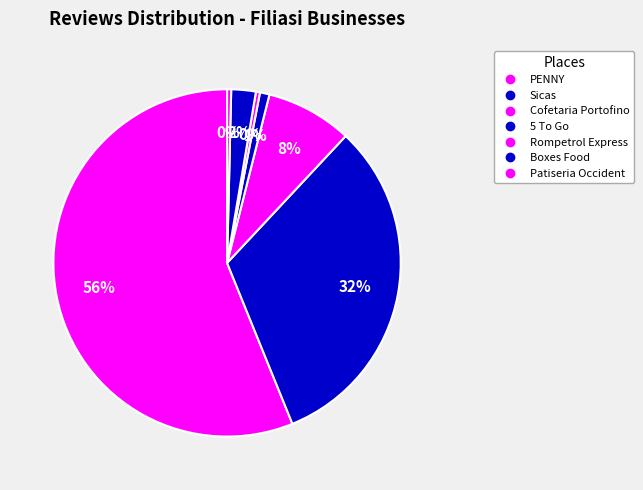

To the nearest percent, what is the average slice percentage?

14%